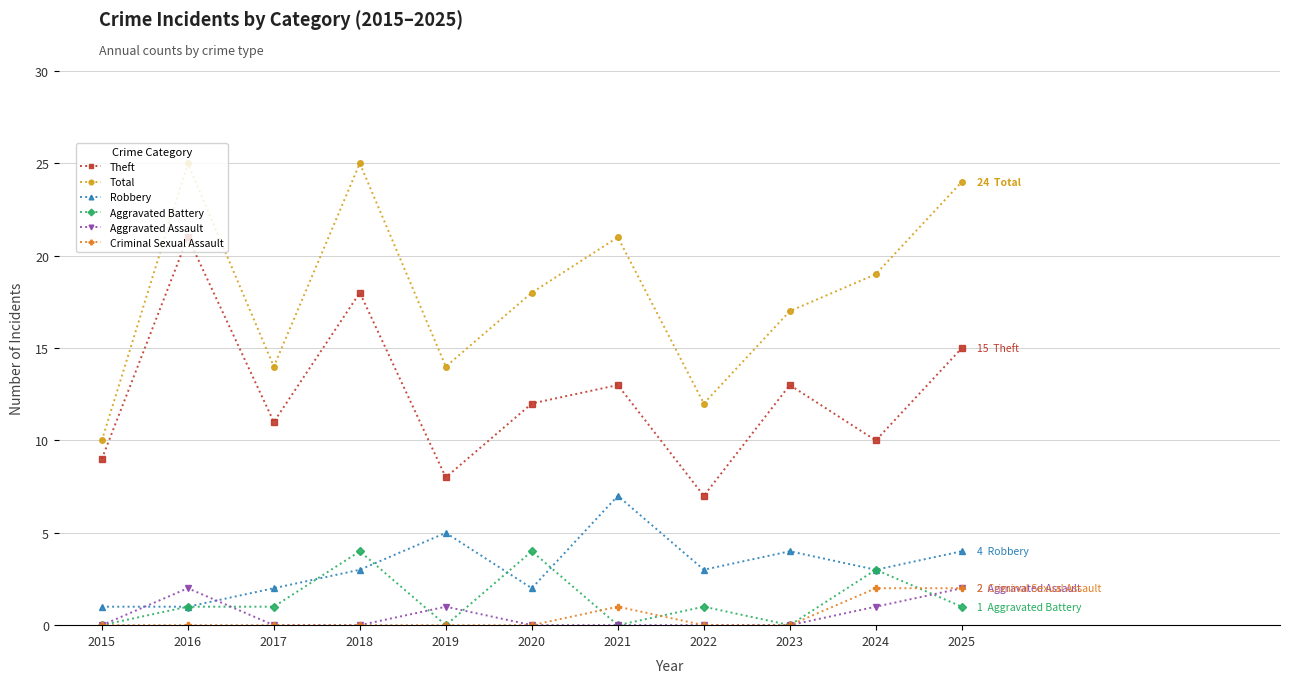

True or false: Robbery and Aggravated Assault cross at least once.

True